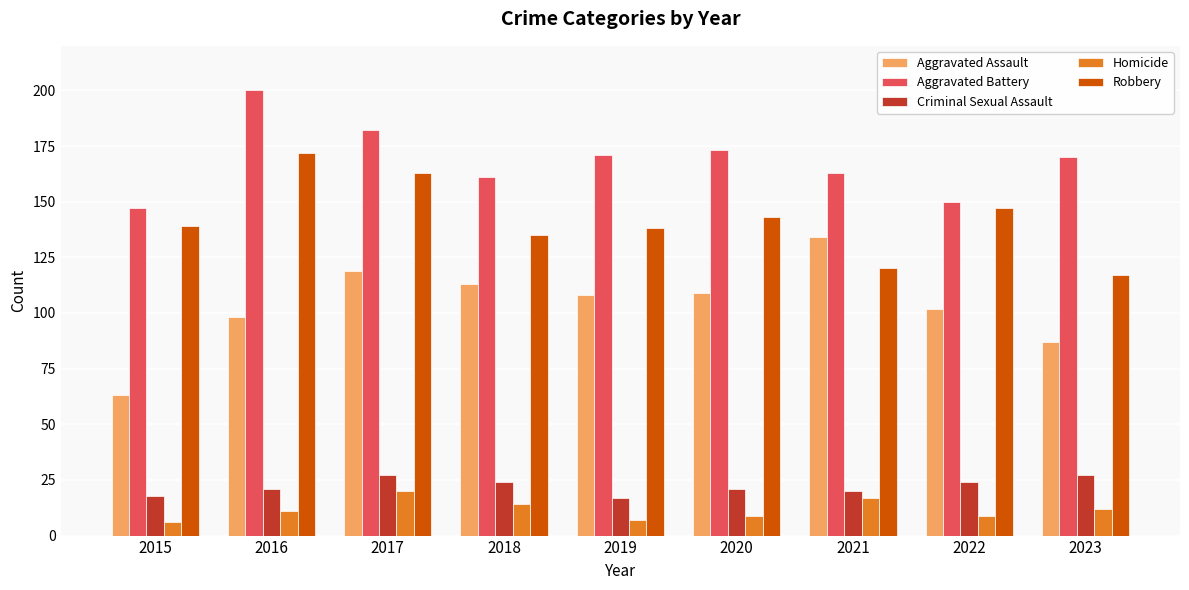

At which label is Aggravated Battery closest to 173?

2020